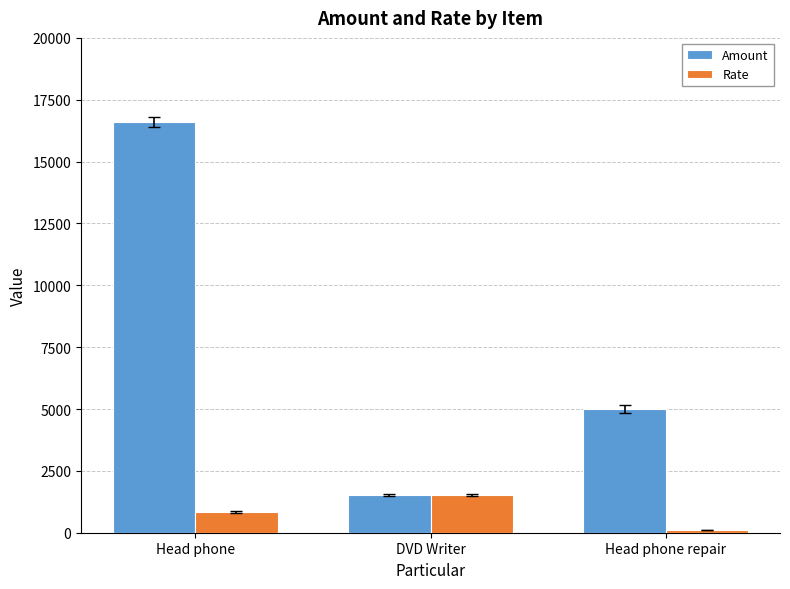

Rank the series at Head phone from highest to lowest value.

Amount, Rate